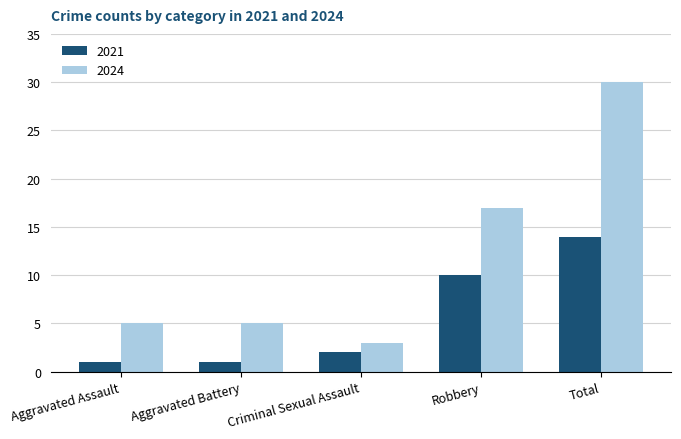

What is the sum of all 2024 values?

60